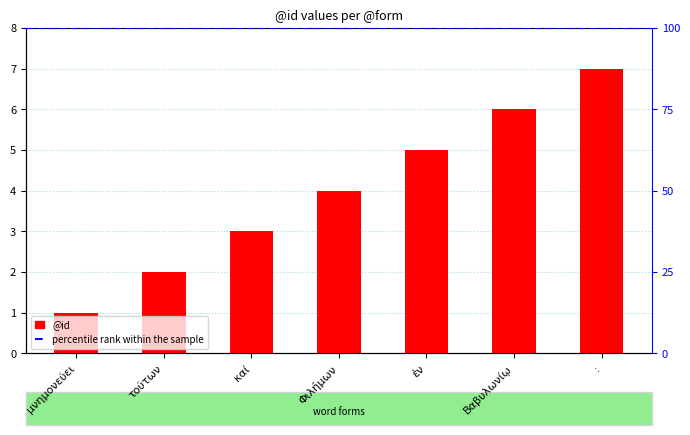

Is it true that the value at Βαβυλωνίῳ is 3?

False